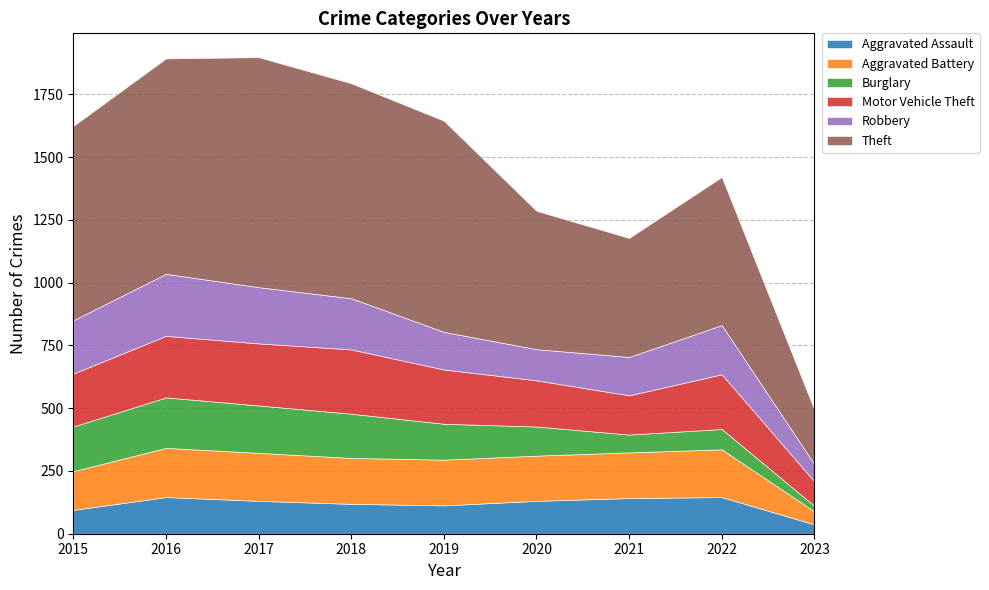

What is the value of the Aggravated Assault point at the 6th from the left?

131